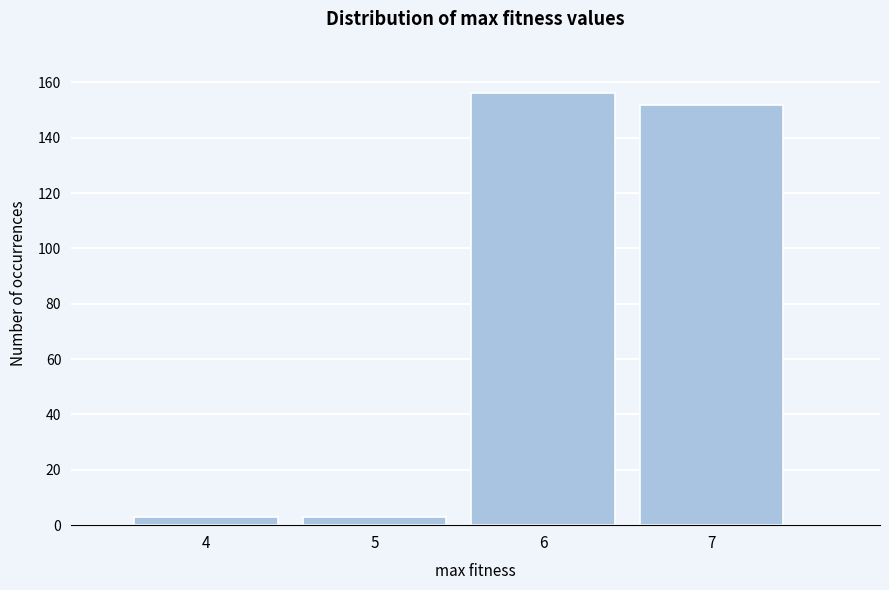

Which range on the x-axis has the tallest bar?

5.5 to 6.5